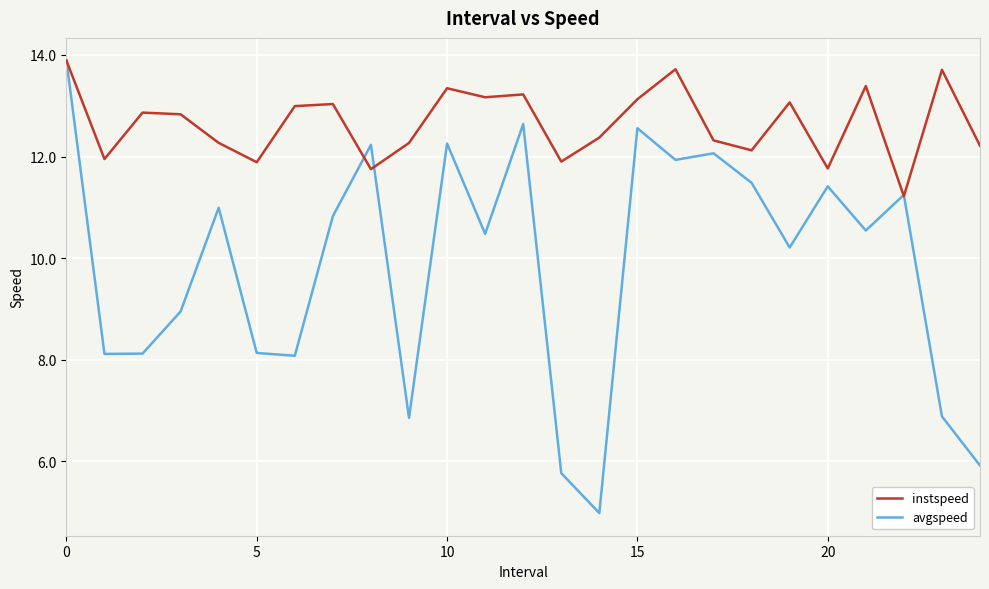

Which series has the widest spread of values?

avgspeed